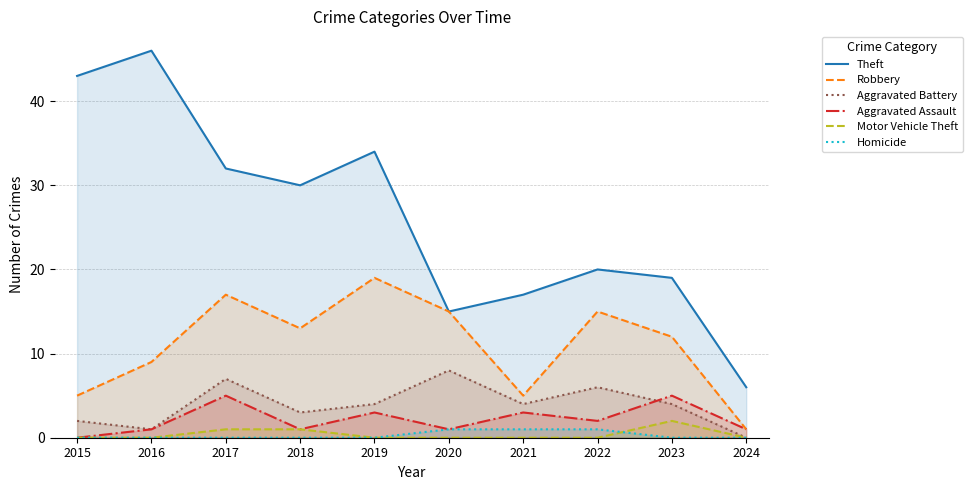

Count the number of data series in this chart.

6